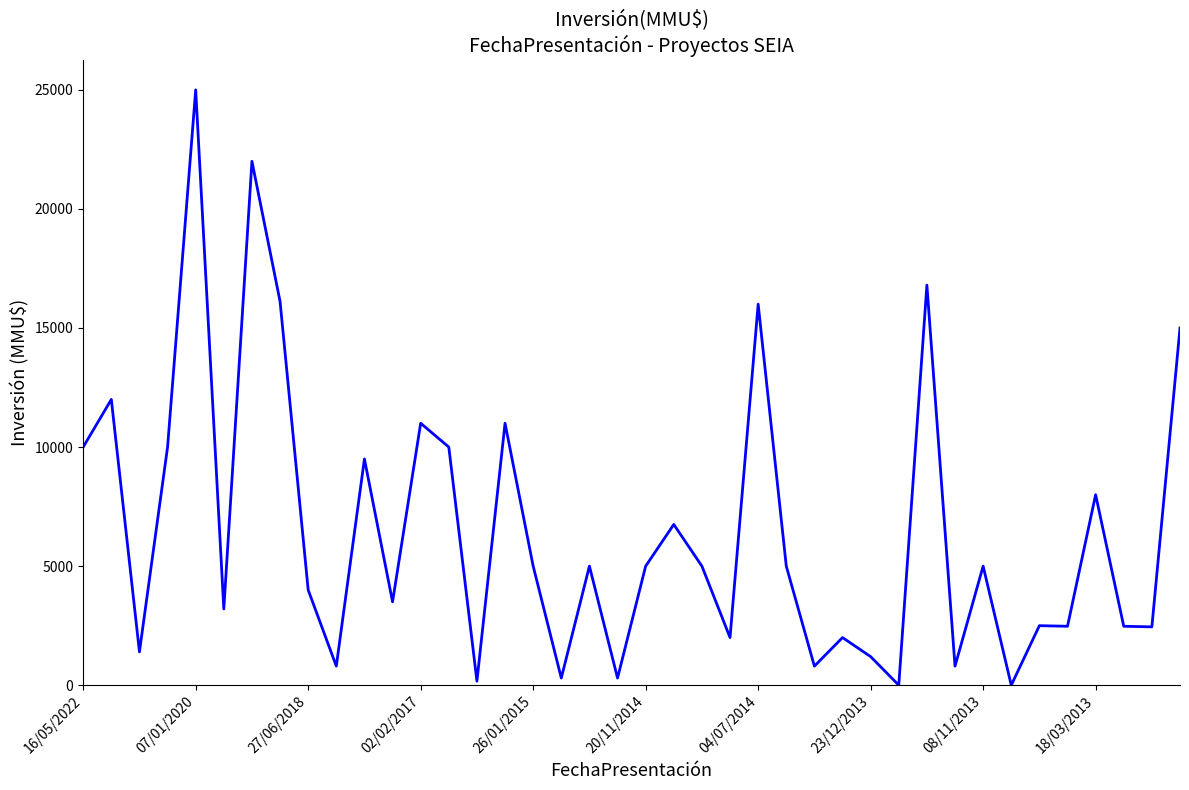

How many lines are shown in the chart?

1